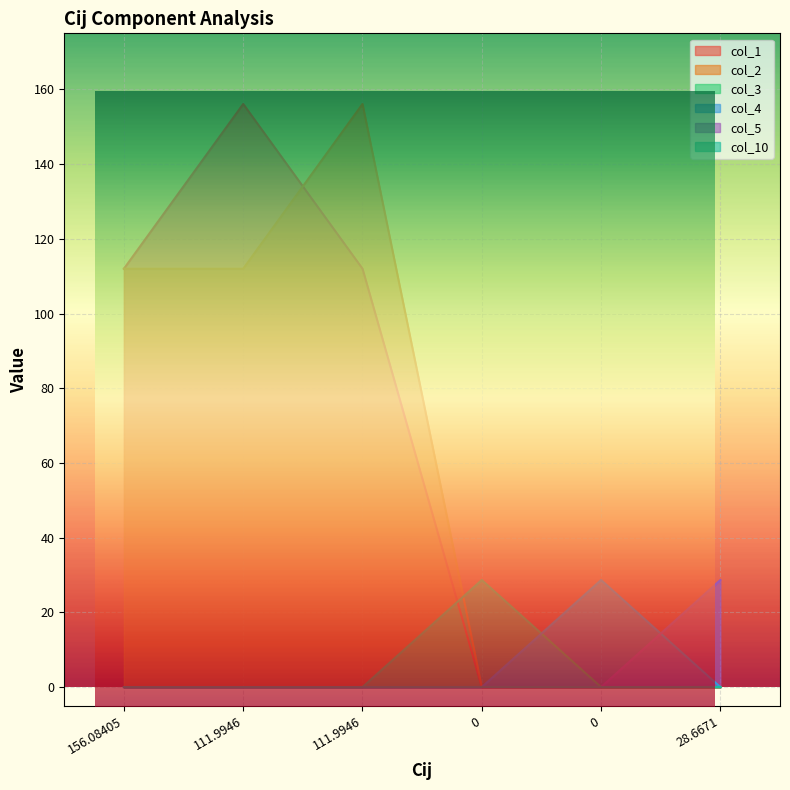

Reading right to left, extract all data points from this chart.

col_1: 0.0	0.0	0.0	112.0	156.1	112.0
col_2: 0.0	0.0	0.0	156.1	112.0	112.0
col_3: 0.0	0.0	28.7	0.0	0.0	0.0
col_4: 0.0	28.7	0.0	0.0	0.0	0.0
col_5: 28.7	0.0	0.0	0.0	0.0	0.0
col_10: 0.0	0.0	0.0	0.0	0.0	0.0